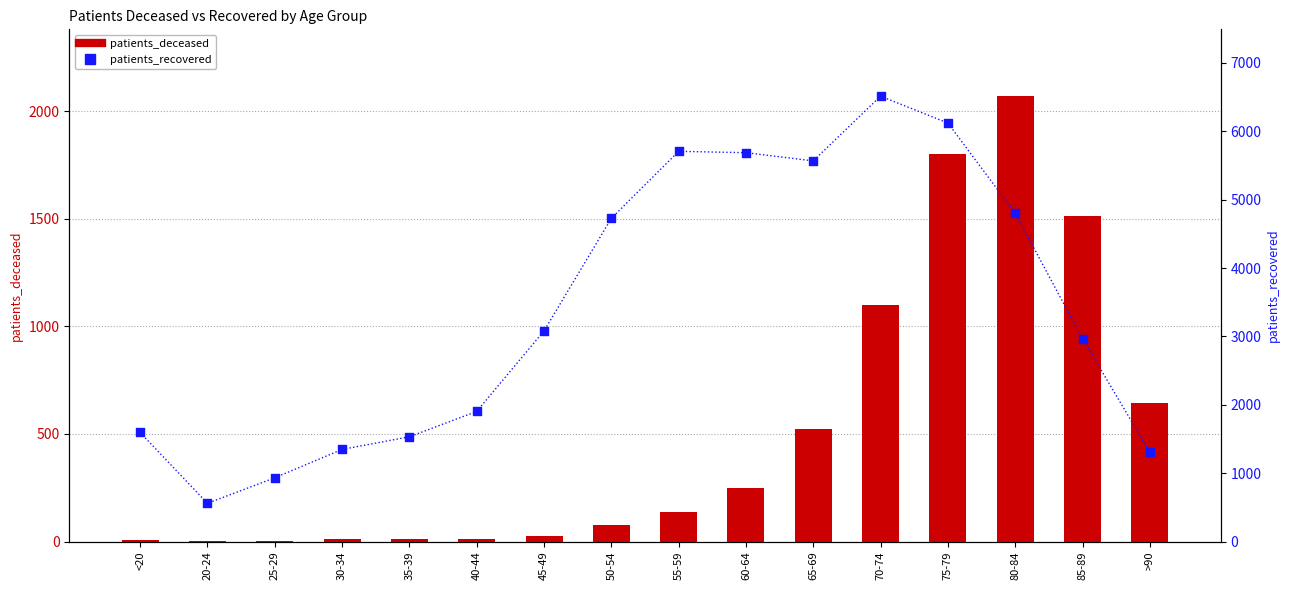

What is the total value across all series at 75-79?

7919